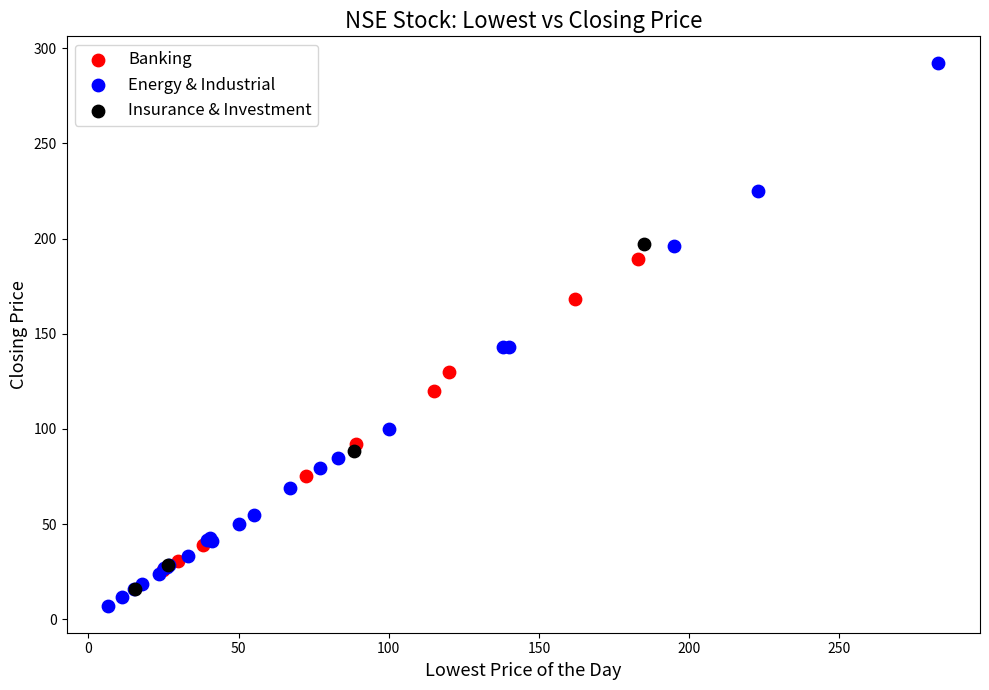

What are all the series names shown in the legend?

Banking, Energy & Industrial, Insurance & Investment